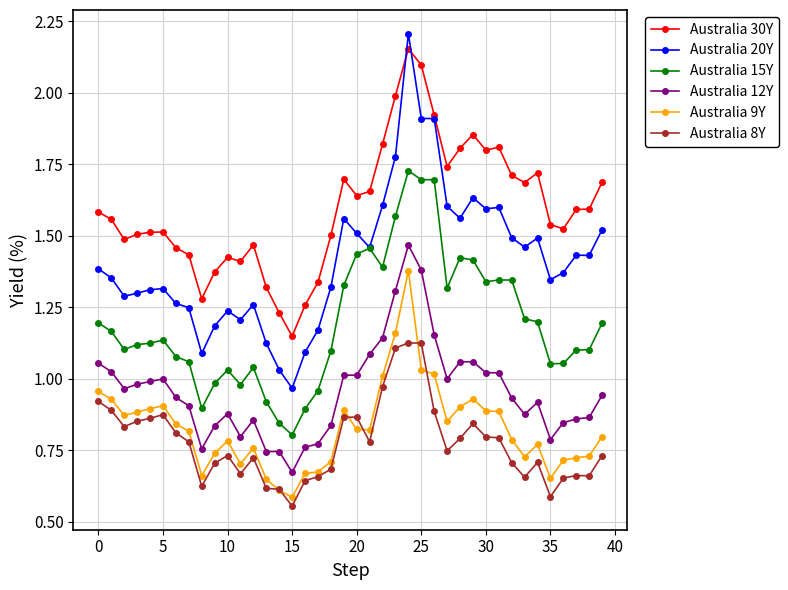

Which series has the widest spread of values?

Australia 20Y